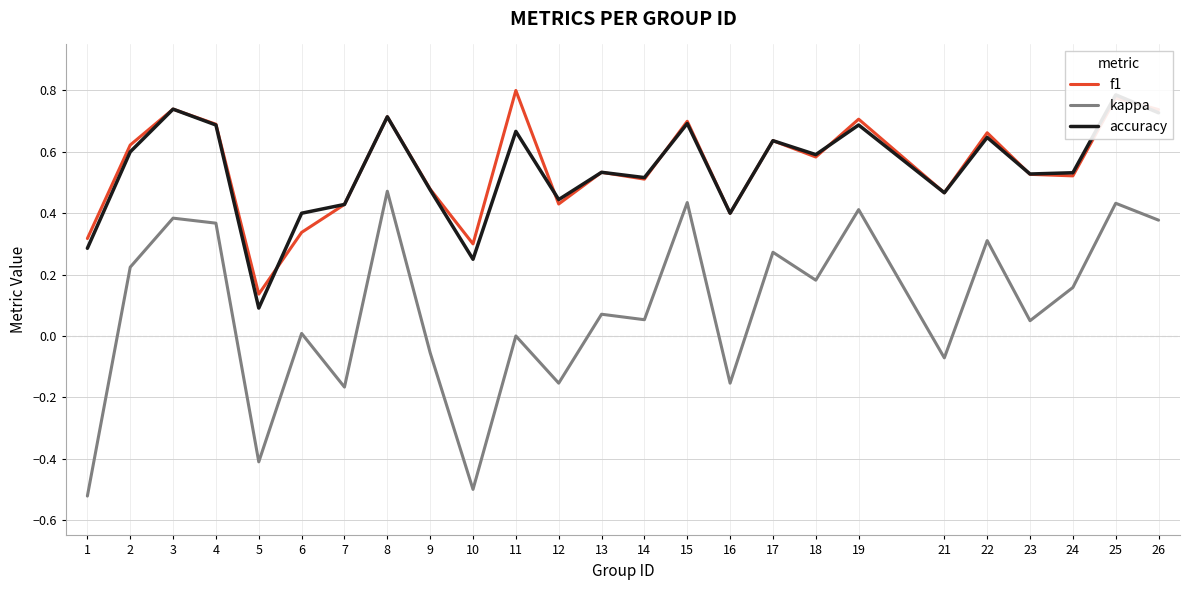

True or false: kappa and accuracy cross at least once.

False